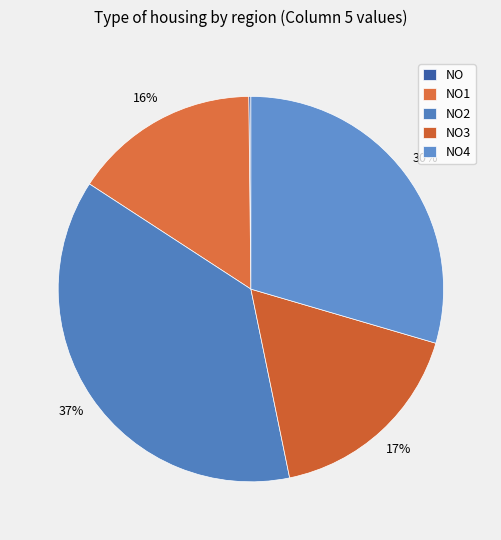

Which category has the biggest portion of the pie?

NO2